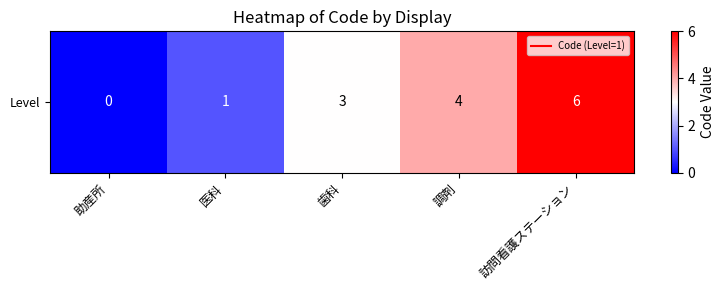

Reading left to right, list all the values displayed in this chart.

助産所=0	医科=1	歯科=3	調剤=4	訪問看護ステーション=6